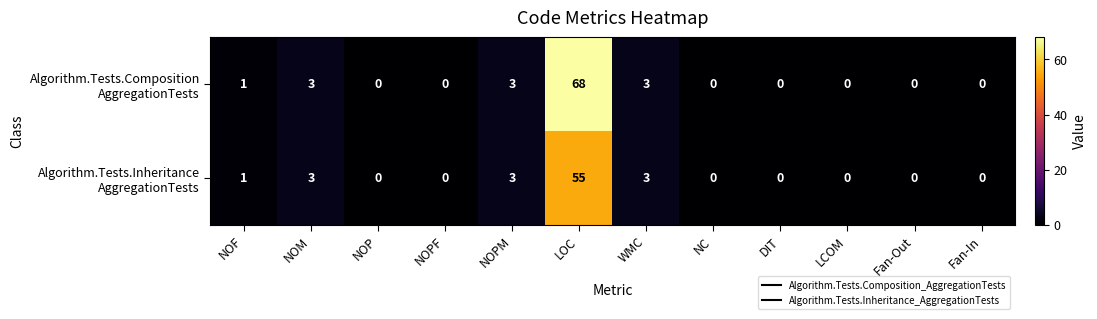

At which category is the sum across all series the highest?

LOC